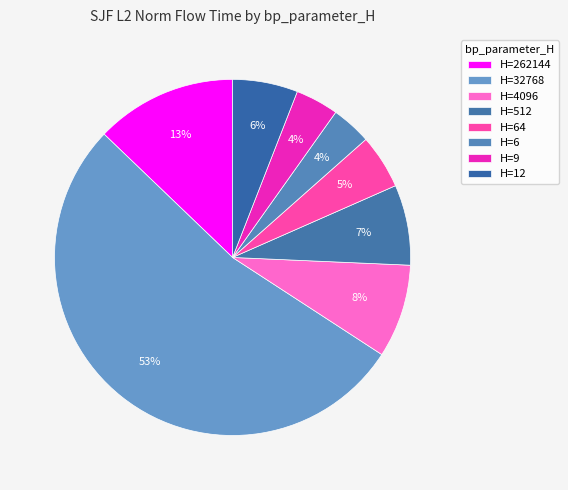

Count the number of slices in the pie.

8